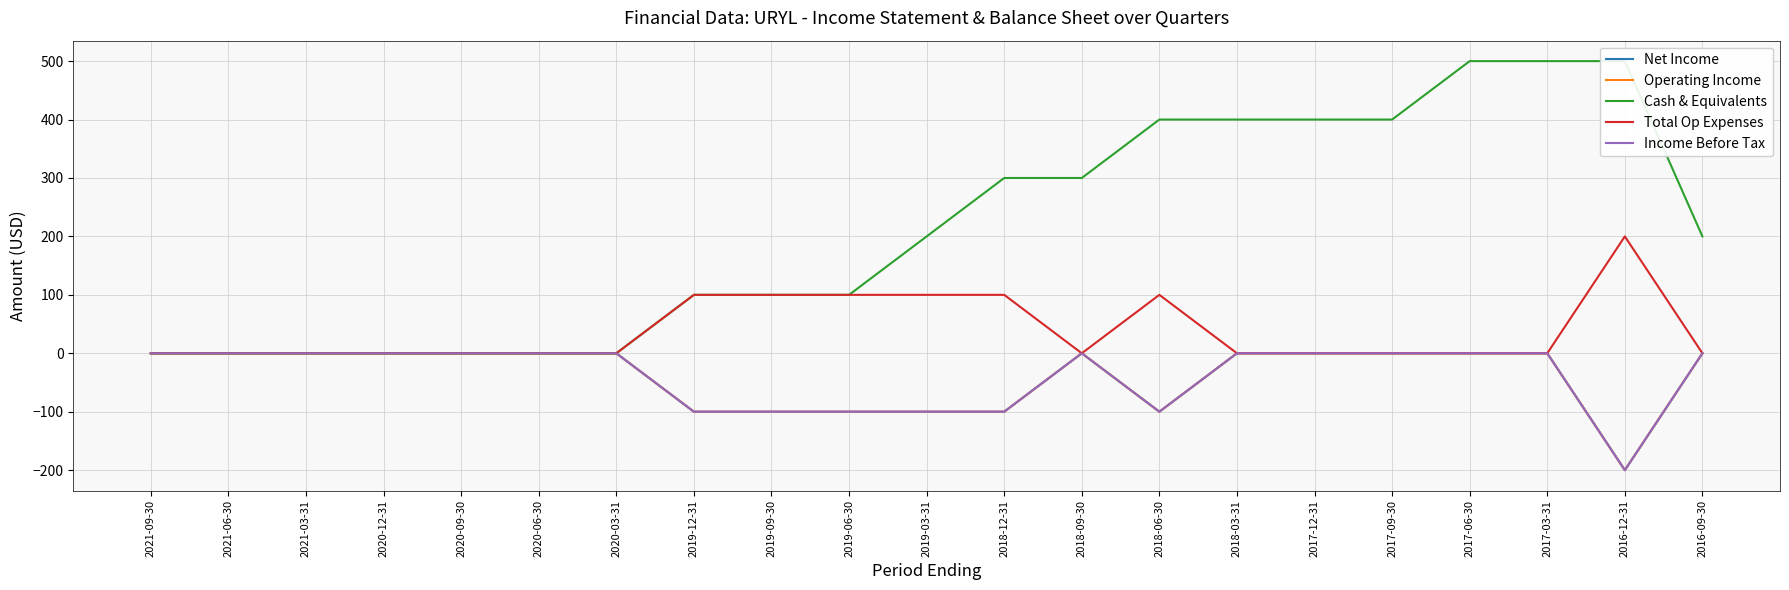

What position from the left is 2021-09-30?

1